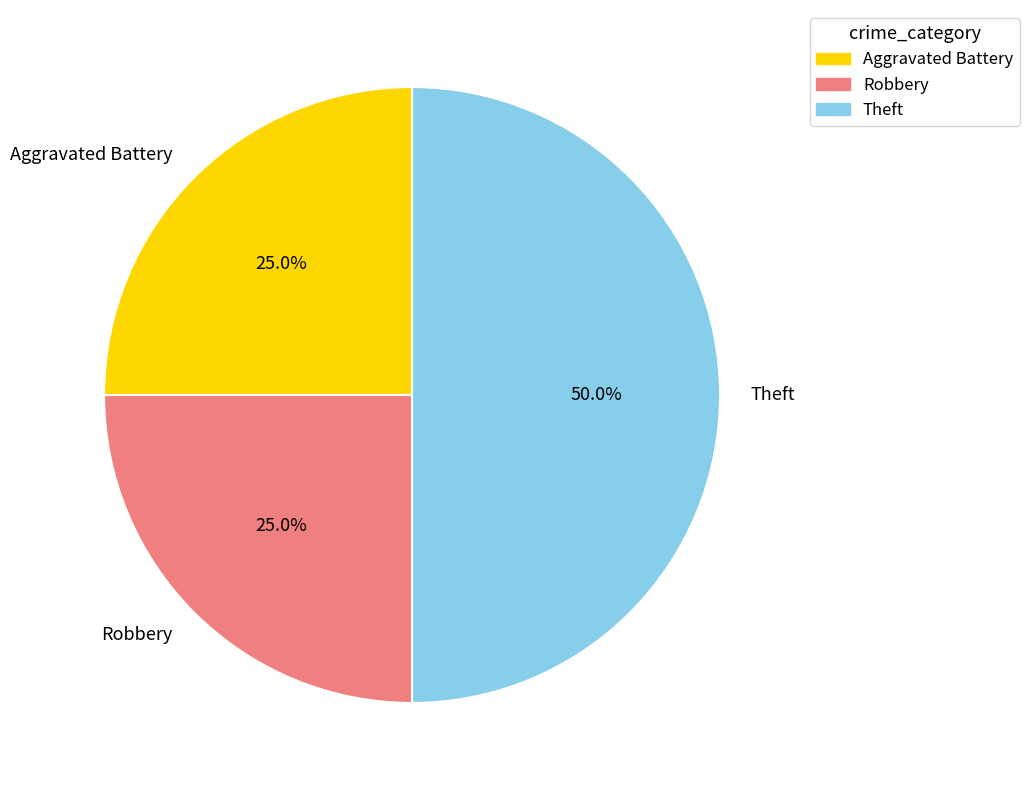

What is the total percentage of Theft and Robbery?

75.0%